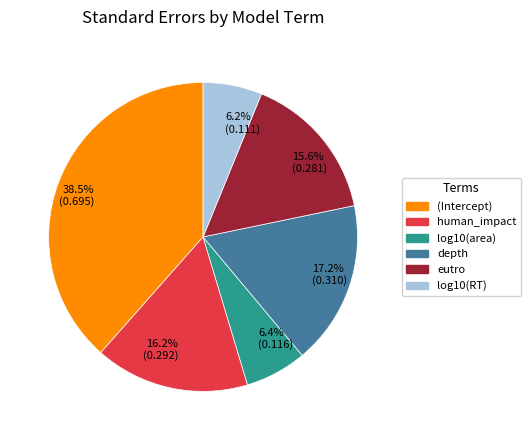

To the nearest percent, what is the average slice percentage?

17%